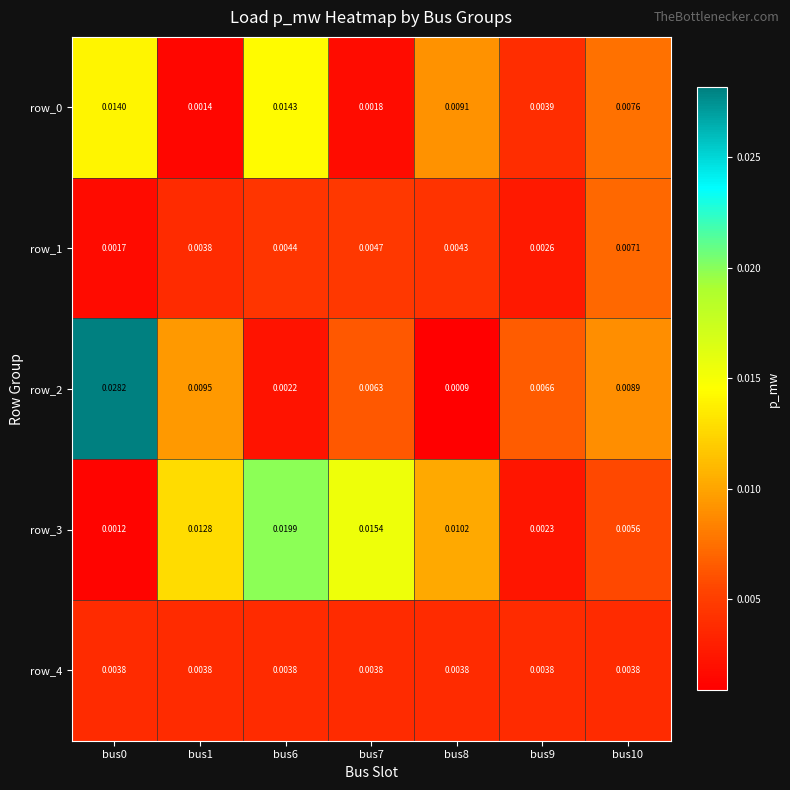

Which series has the largest range (max minus min)?

row_2